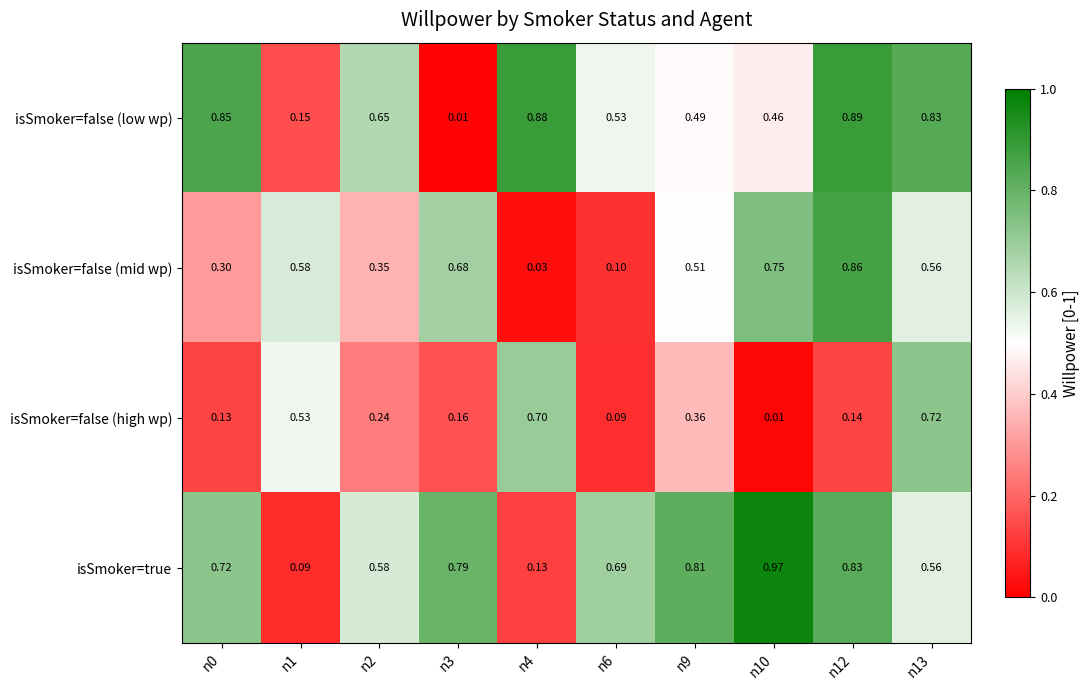

Which series changed the most between n1 and n10?

isSmoker=true